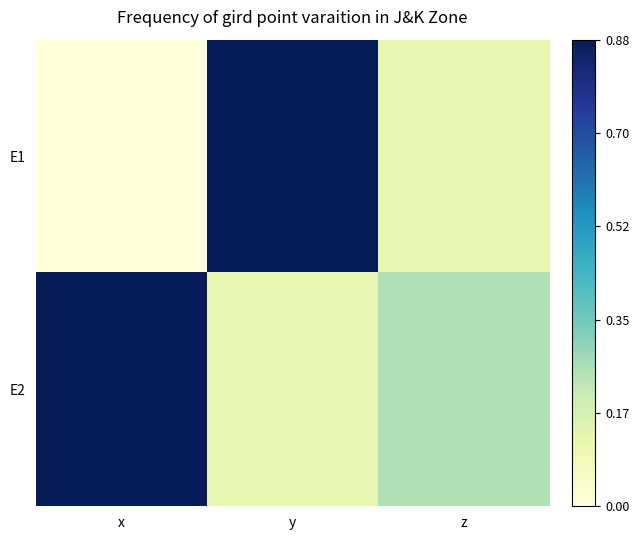

At how many categories does at least one series exceed 0?

3